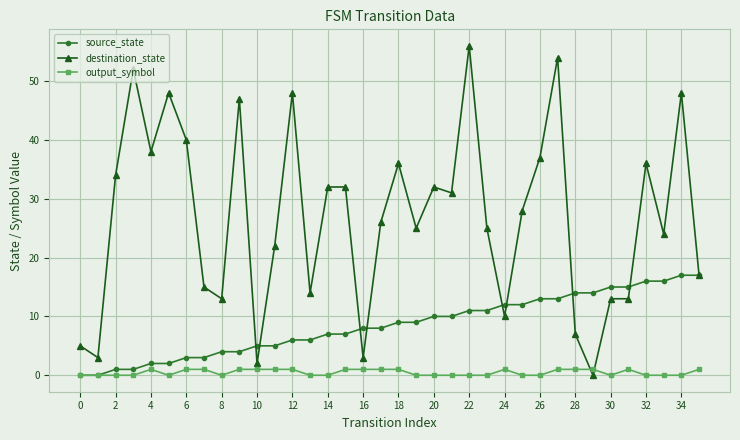

True or false: output_symbol has more than 0 interior local peaks.

True